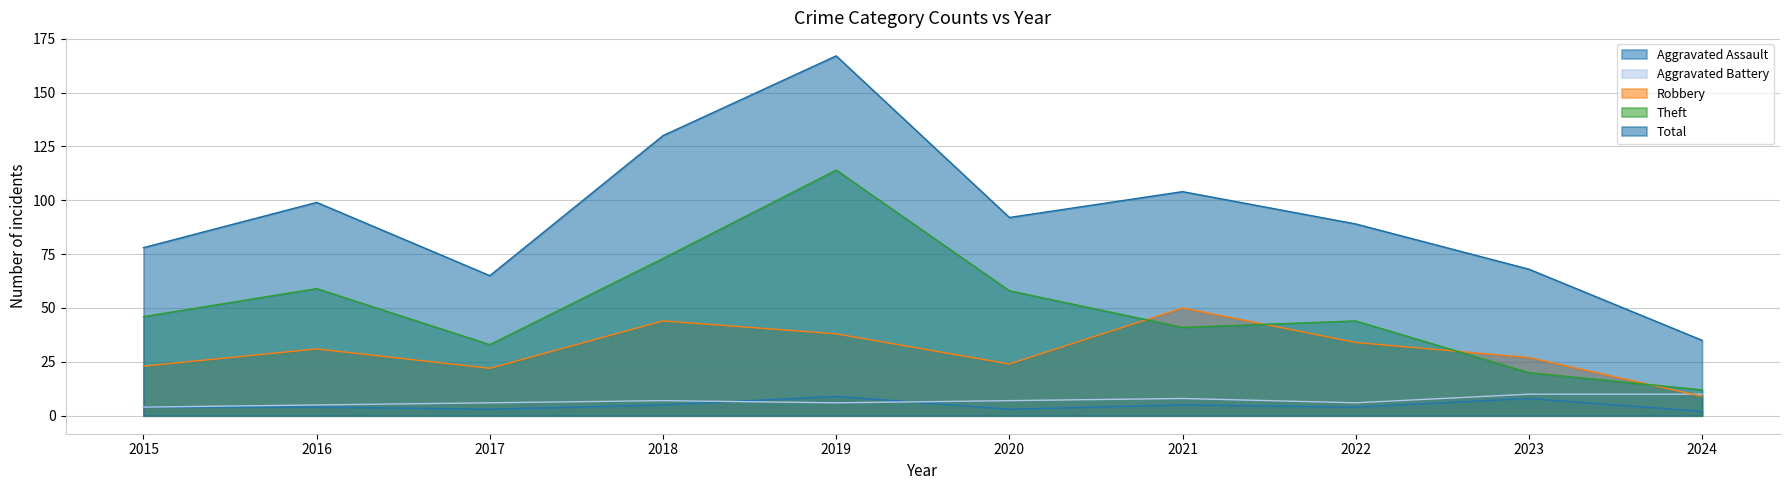

Count the number of categories in the chart.

10